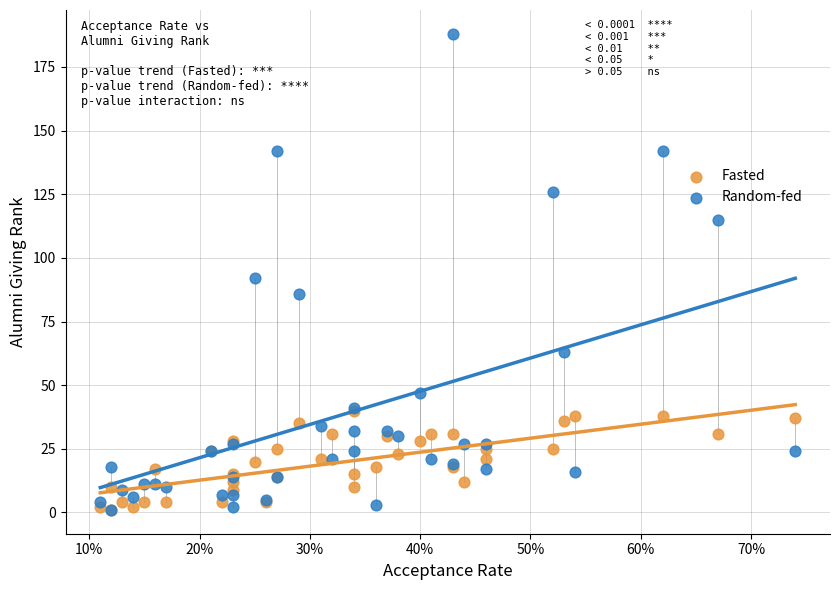

What are all the series names shown in the legend?

Fasted, Random-fed